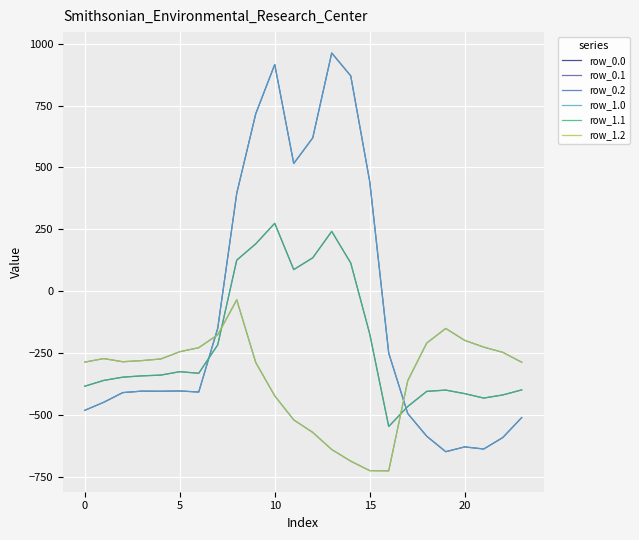

What is the minimum value shown in the chart?

-726.6